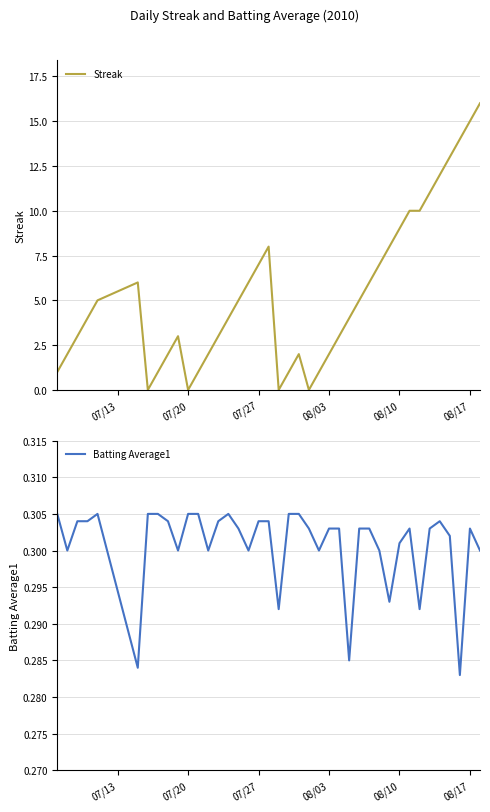

What is the difference between the maximum and minimum values in the Streak series?

16